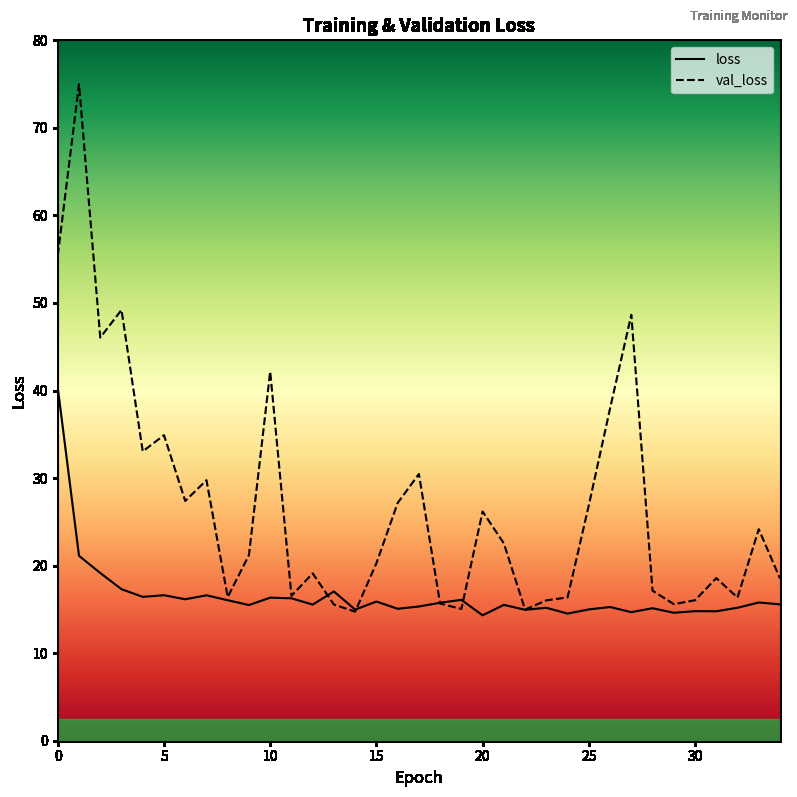

Where is val_loss nearest to the value 44?

10